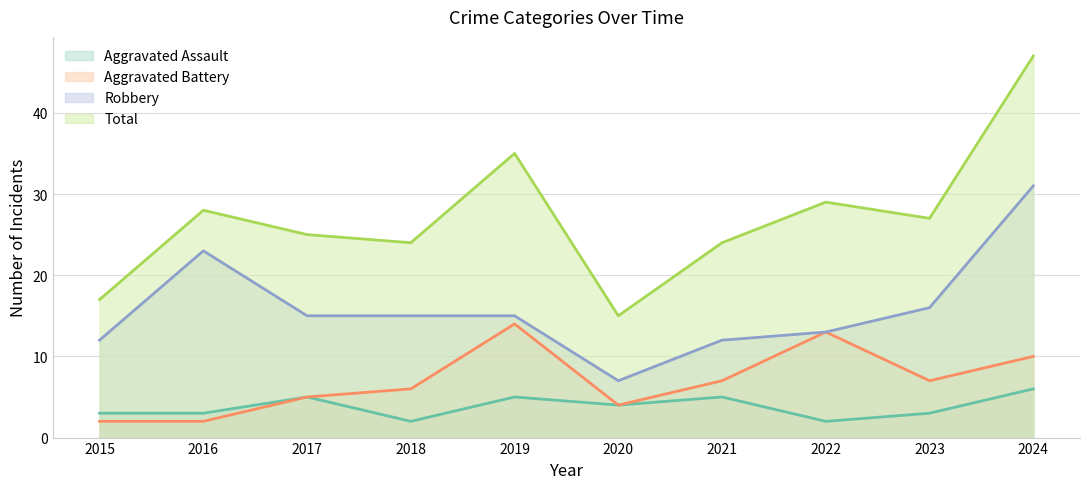

What is the difference between the second highest and second lowest values in the Robbery series?

11